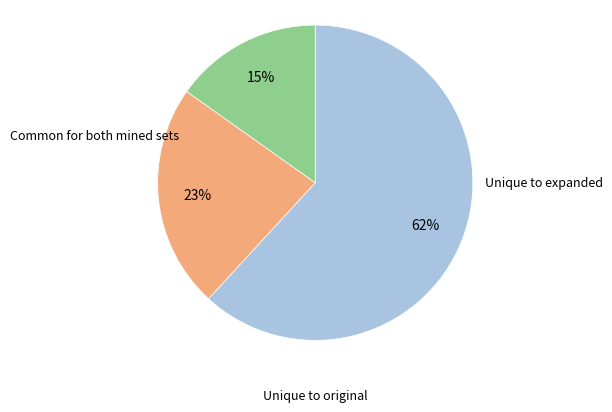

To the nearest percent, what is the difference between the largest and smallest slice percentages?

47%